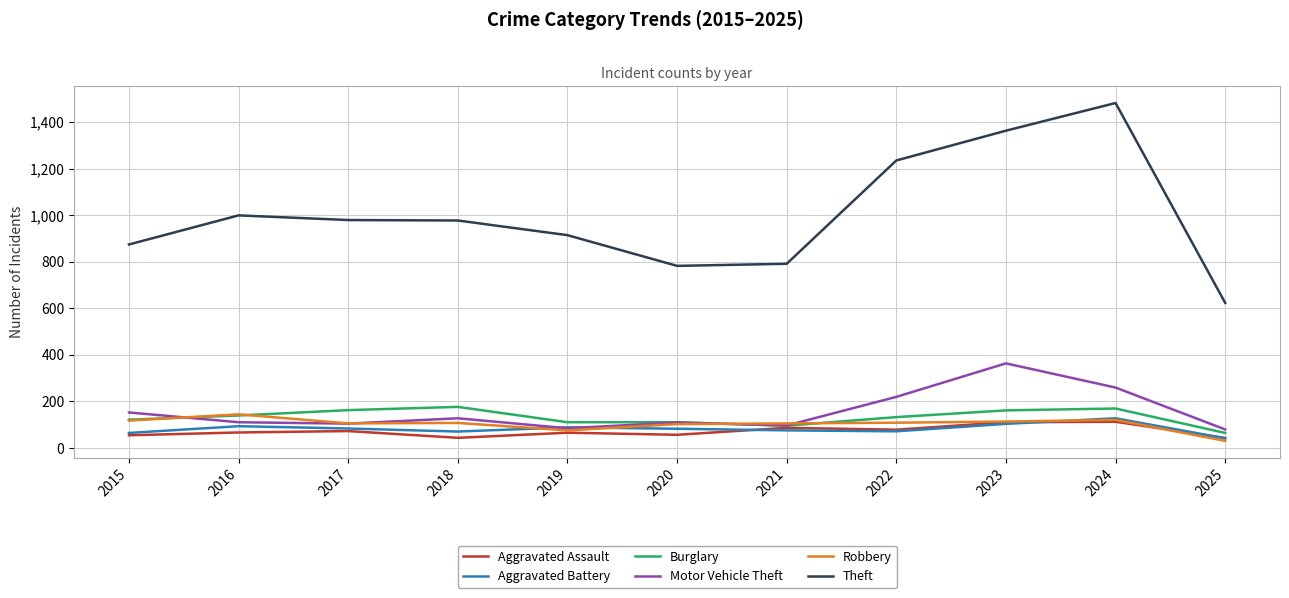

What is the difference between the Motor Vehicle Theft values at 2021 and 2018?

31